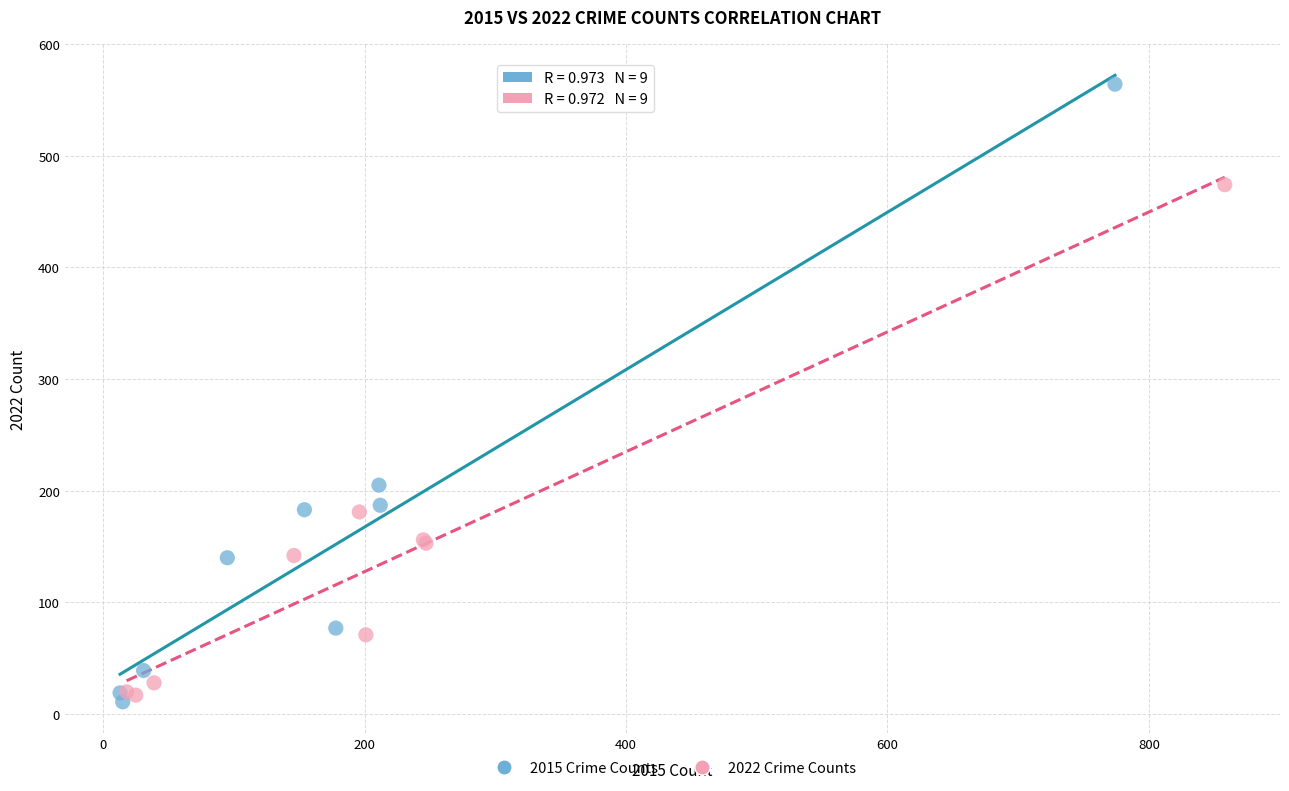

Which series reaches the minimum Y coordinate?

2015 Crime Counts